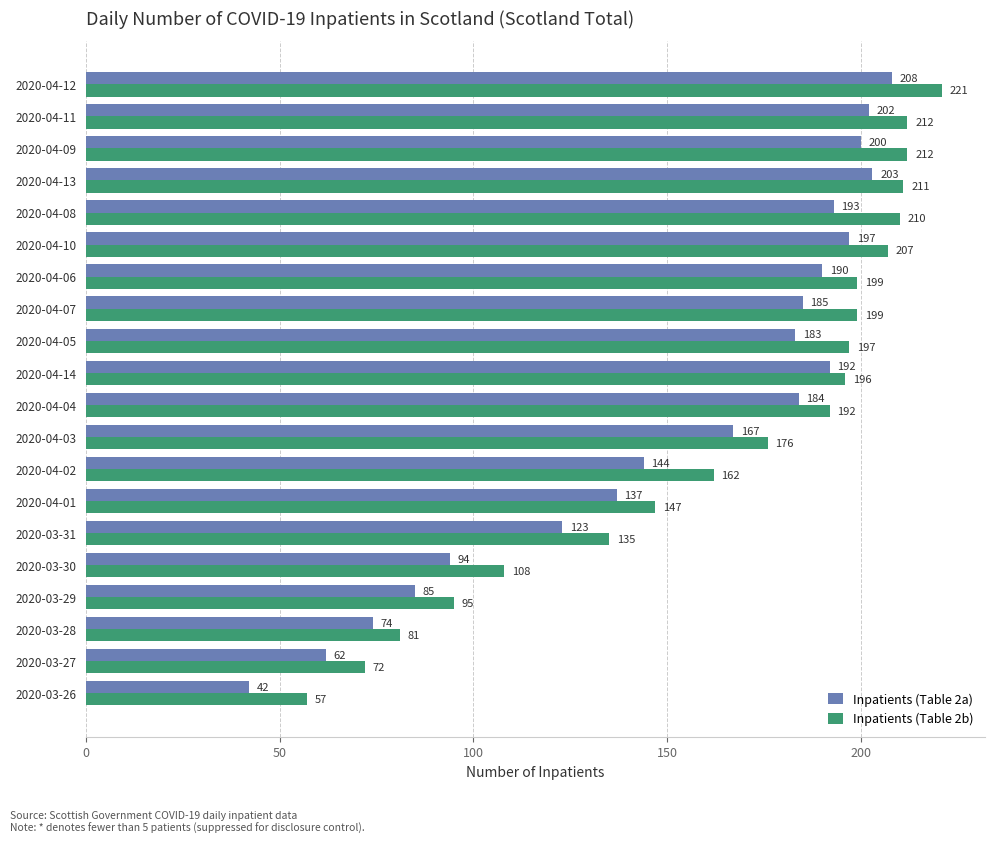

At which category does the chart reach its minimum across all series?

2020-03-26